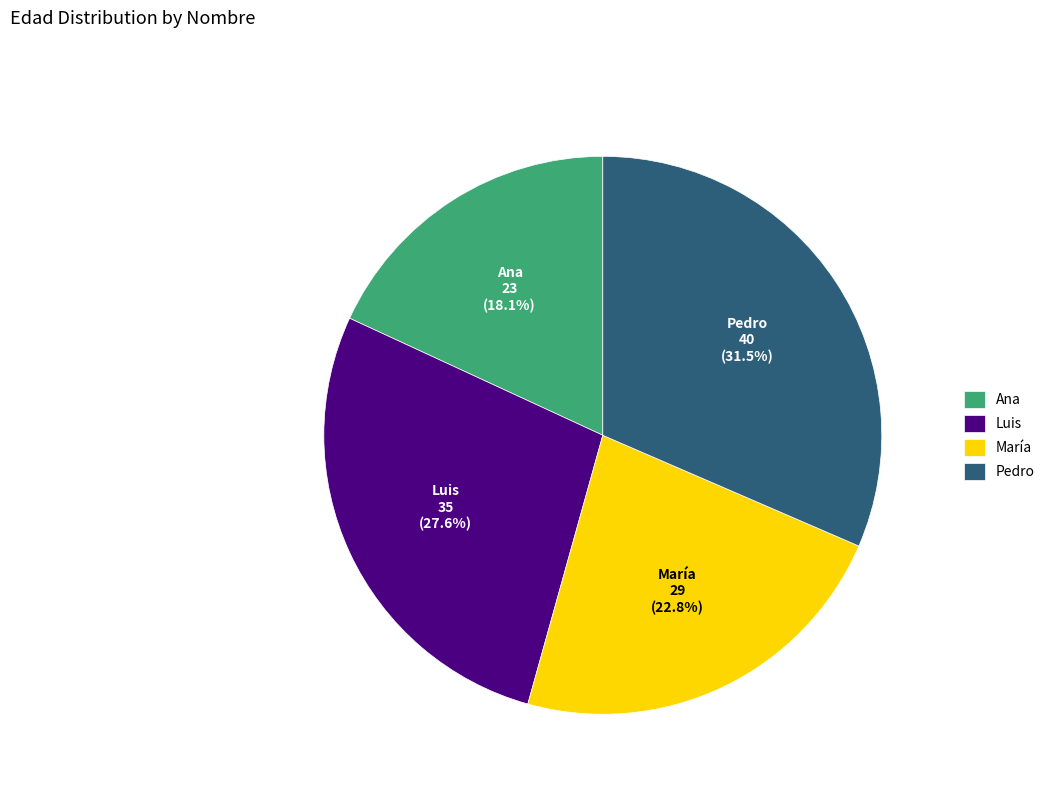

Rank the categories by value from highest to lowest.

Pedro, Luis, María, Ana